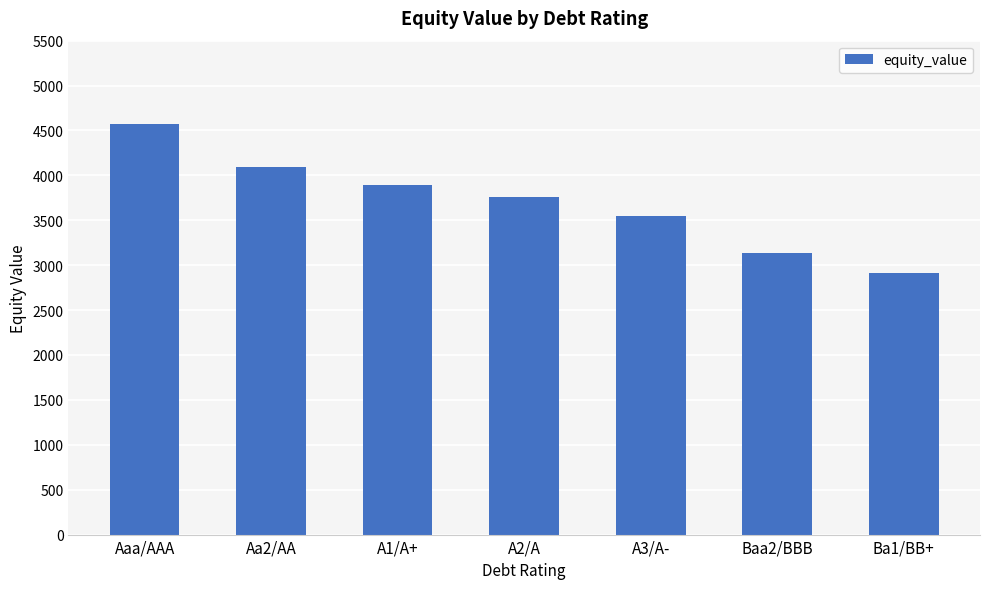

How many categories are shown in the chart?

7